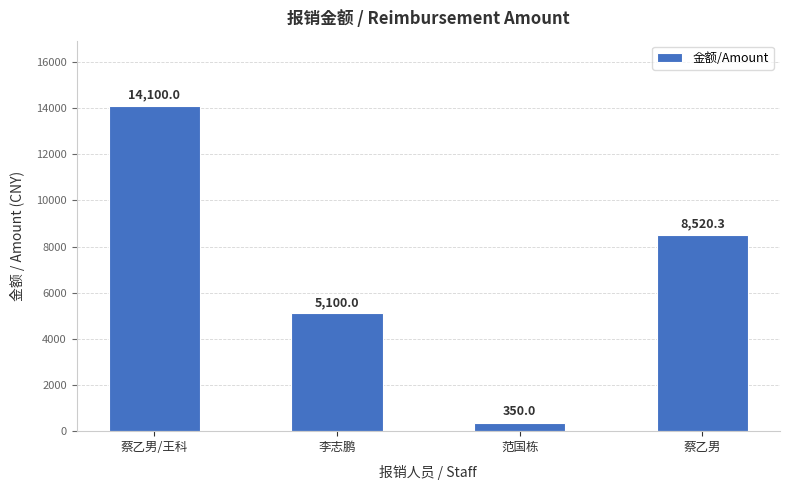

Is it true that the value at 李志鹏 is 7881.6?

False